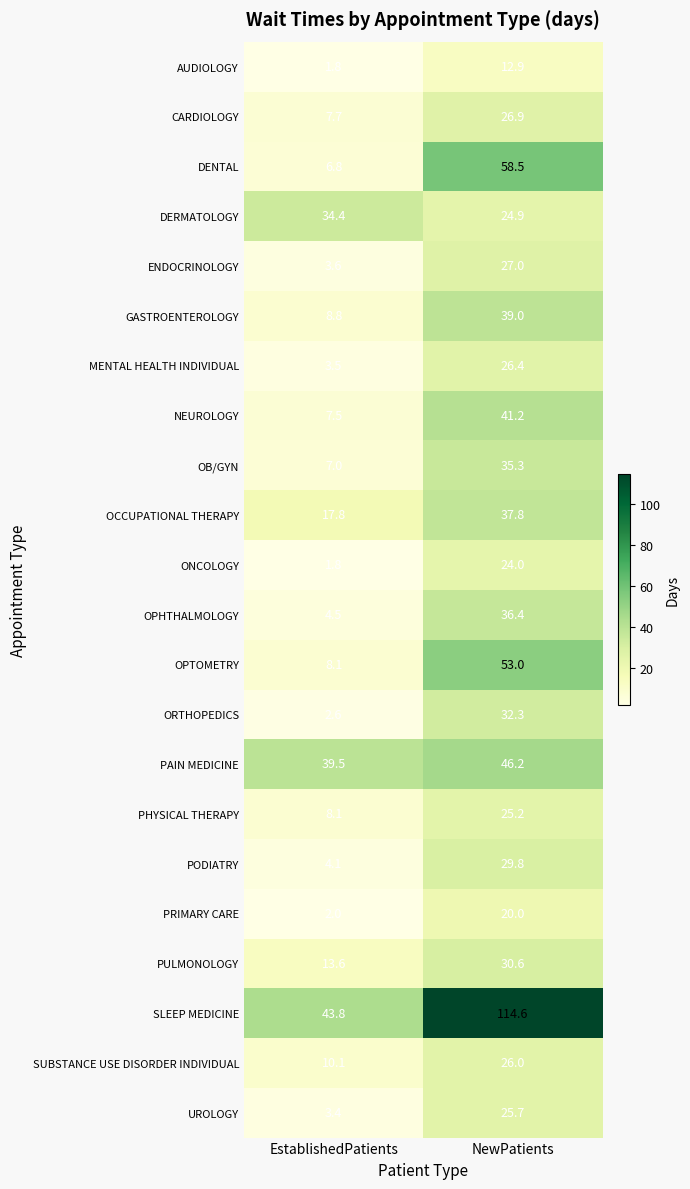

What is the approximate value of PULMONOLOGY at NewPatients?

30.6